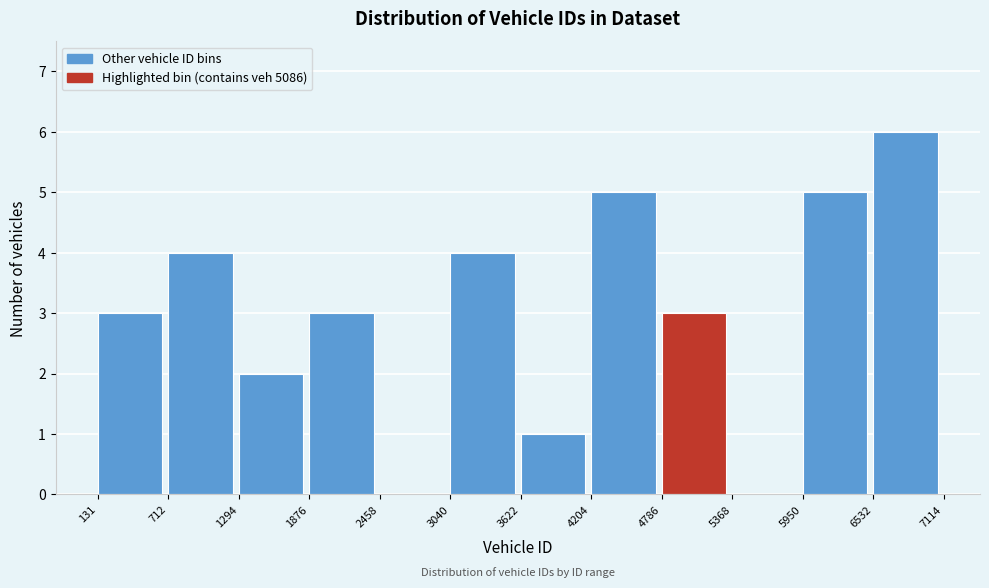

Reading left to right, transcribe this chart: for each bar, give the range it covers on the x-axis and its height. The values are not printed on the chart, so give them approximately, as read against the axis.

131 to 712: 3
712 to 1294: 4
1294 to 1876: 2
1876 to 2458: 3
2458 to 3040: 0
3040 to 3622: 4
3622 to 4204: 1
4204 to 4786: 5
4786 to 5368: 3
5368 to 5950: 0
5950 to 6532: 5
6532 to 7114: 6